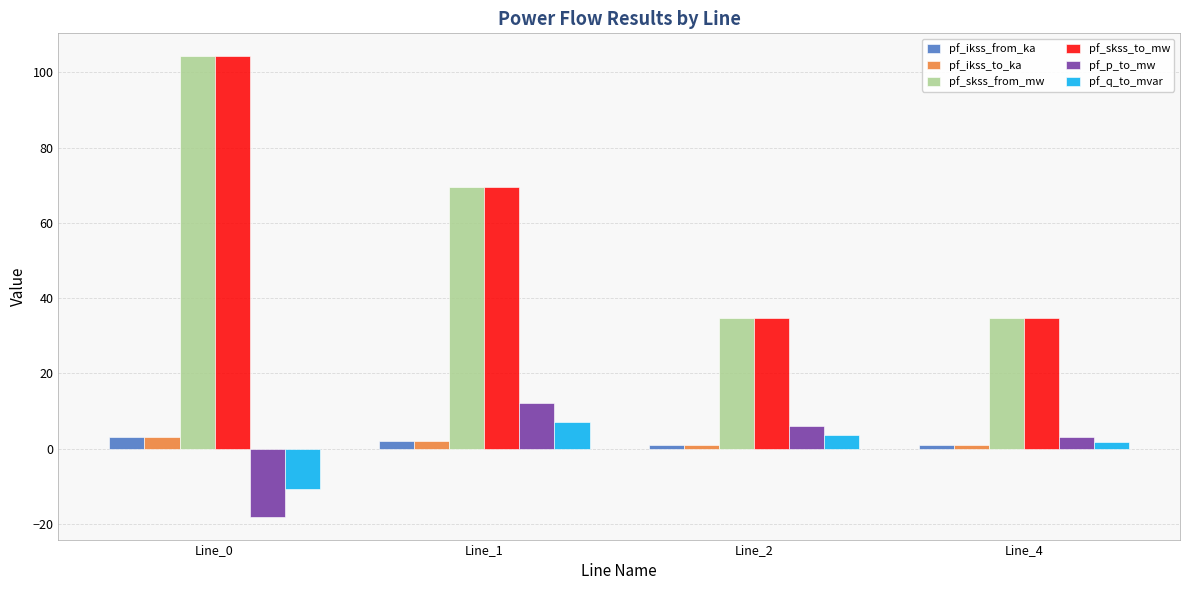

What is the minimum value for pf_skss_to_mw?

34.7